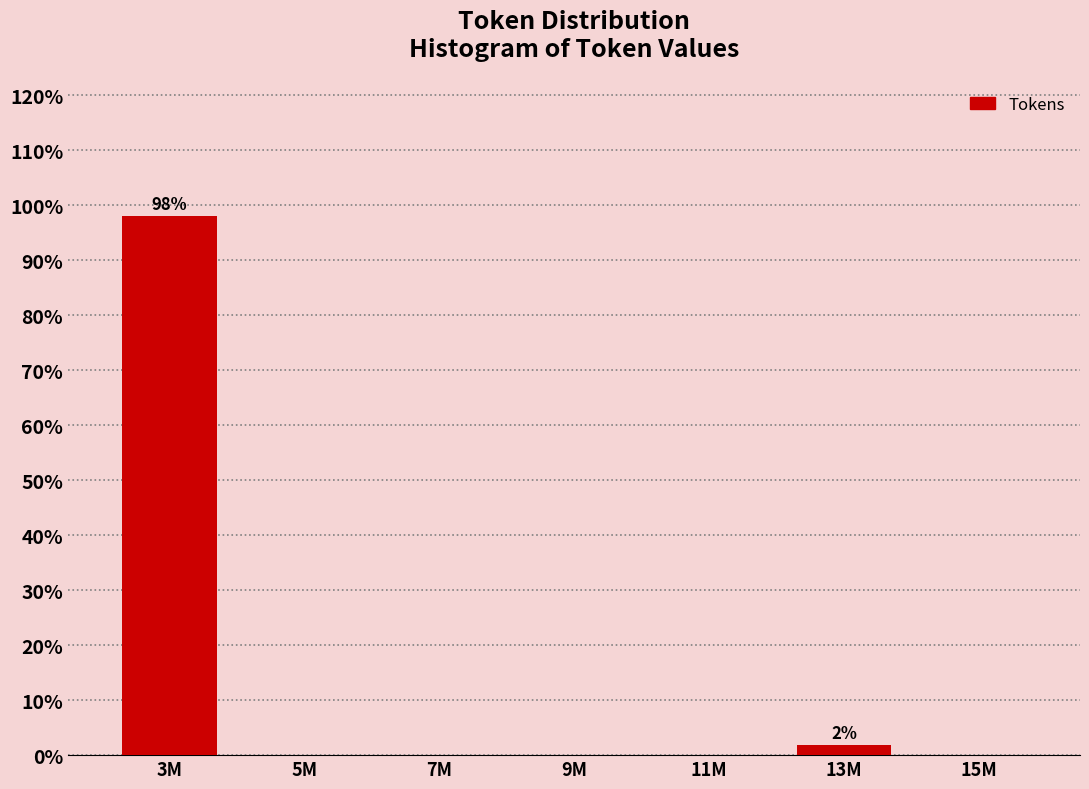

Reading left to right, list all the values displayed in this chart.

3M=98.1	5M=0.0	7M=0.0	9M=0.0	11M=0.0	13M=1.9	15M=0.0